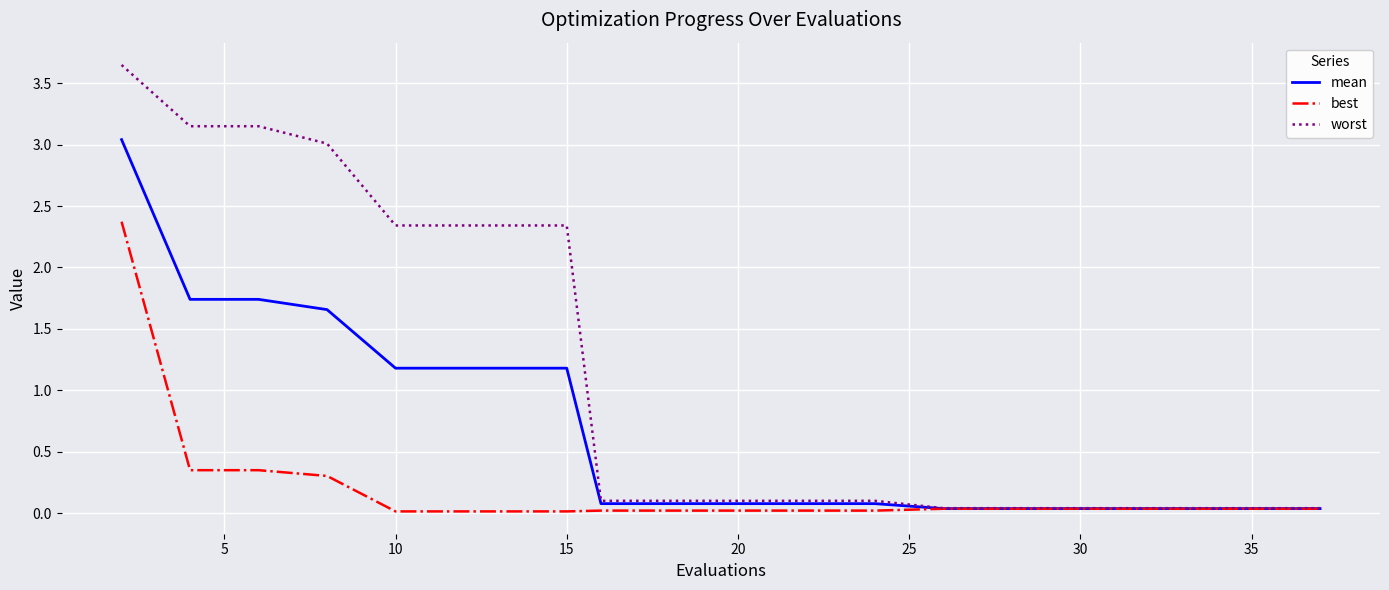

How many categories are shown in the chart?

20